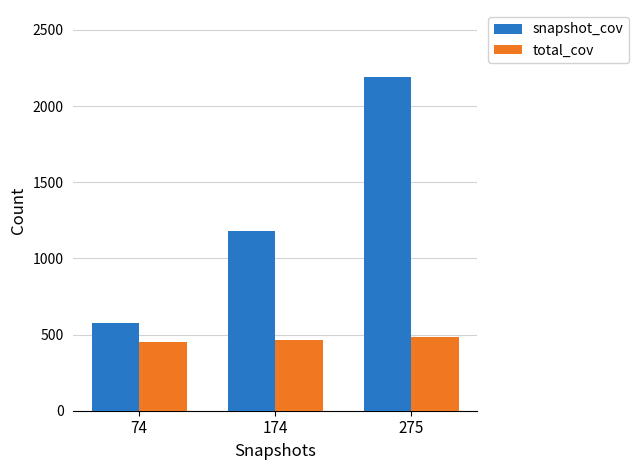

The value of snapshot_cov at 275 is 658. True or false?

False